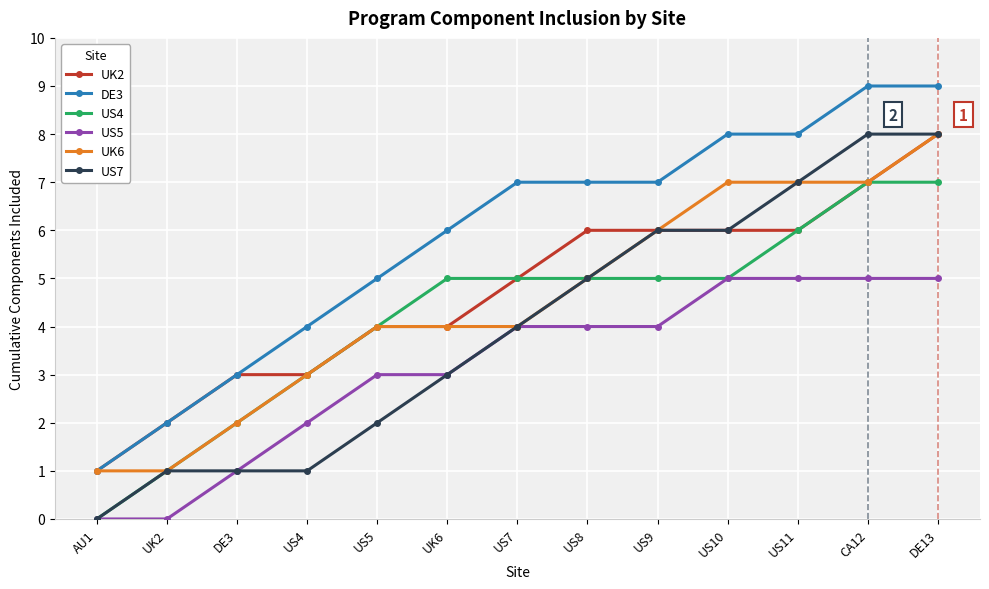

What is the difference between the DE3 values at US8 and UK2?

5